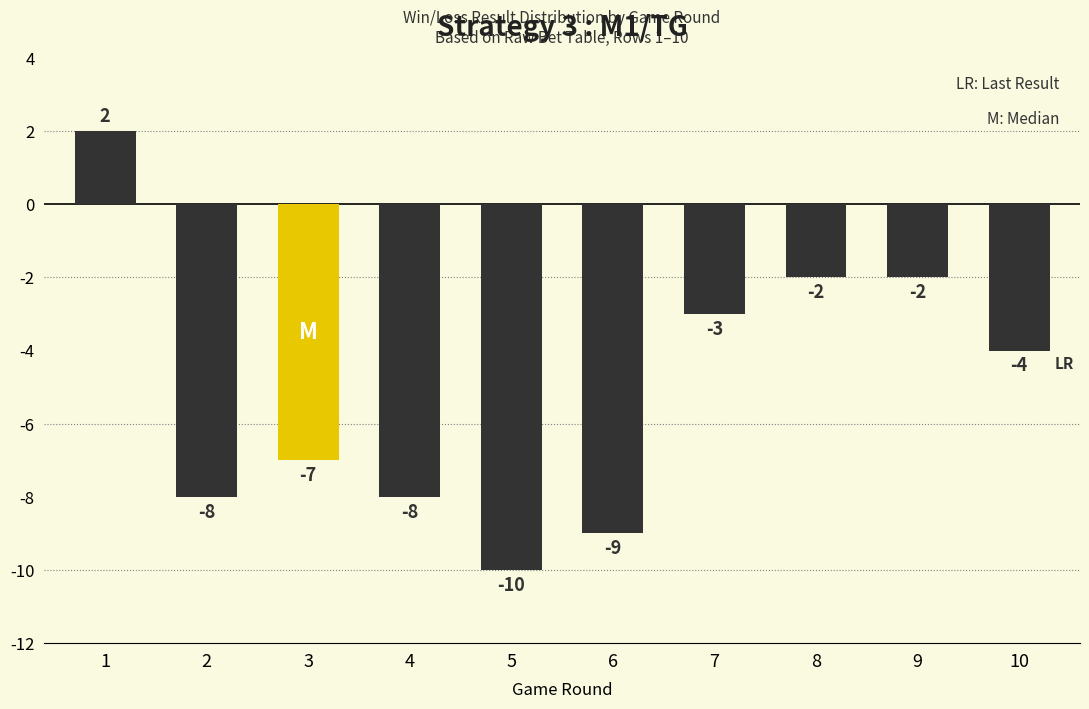

How many data points are less than -4?

5